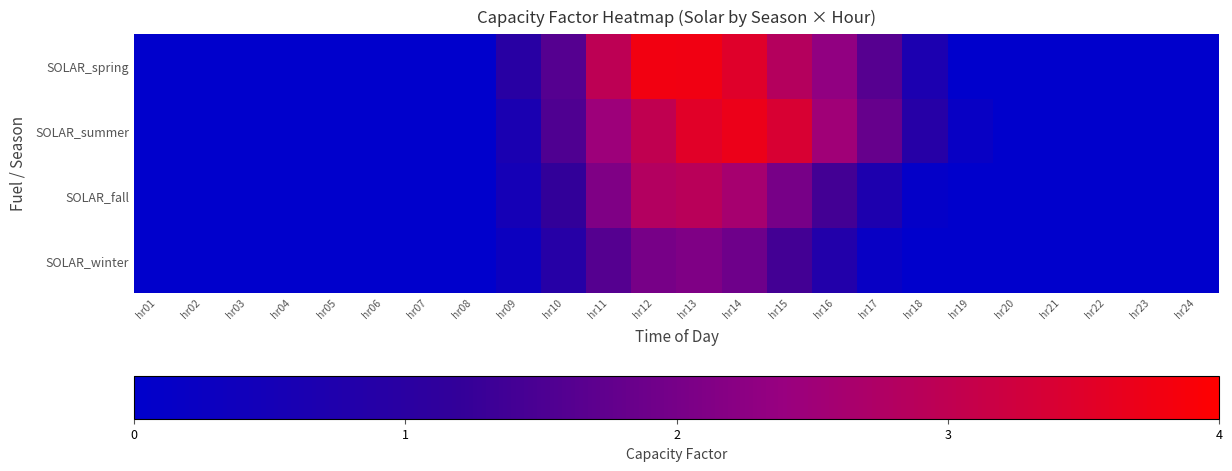

Reading left to right, extract all data points from this chart.

SOLAR_spring: hr01=0.0	hr02=0.0	hr03=0.0	hr04=0.0	hr05=0.0	hr06=0.0	hr07=0.0	hr08=0.0	hr09=1.0	hr10=1.6	hr11=3.0	hr12=3.8	hr13=3.8	hr14=3.5	hr15=2.8	hr16=2.3	hr17=1.6	hr18=0.7	hr19=0.0	hr20=0.0	hr21=0.0	hr22=0.0	hr23=0.0	hr24=0.0
SOLAR_summer: hr01=0.0	hr02=0.0	hr03=0.0	hr04=0.0	hr05=0.0	hr06=0.0	hr07=0.0	hr08=0.0	hr09=0.6	hr10=1.5	hr11=2.5	hr12=3.0	hr13=3.5	hr14=3.7	hr15=3.4	hr16=2.5	hr17=1.8	hr18=0.9	hr19=0.2	hr20=0.0	hr21=0.0	hr22=0.0	hr23=0.0	hr24=0.0
SOLAR_fall: hr01=0.0	hr02=0.0	hr03=0.0	hr04=0.0	hr05=0.0	hr06=0.0	hr07=0.0	hr08=0.0	hr09=0.5	hr10=1.2	hr11=2.1	hr12=2.8	hr13=2.9	hr14=2.6	hr15=2.0	hr16=1.4	hr17=0.7	hr18=0.1	hr19=0.0	hr20=0.0	hr21=0.0	hr22=0.0	hr23=0.0	hr24=0.0
SOLAR_winter: hr01=0.0	hr02=0.0	hr03=0.0	hr04=0.0	hr05=0.0	hr06=0.0	hr07=0.0	hr08=0.0	hr09=0.3	hr10=0.9	hr11=1.6	hr12=2.0	hr13=2.1	hr14=1.9	hr15=1.4	hr16=0.8	hr17=0.2	hr18=0.0	hr19=0.0	hr20=0.0	hr21=0.0	hr22=0.0	hr23=0.0	hr24=0.0